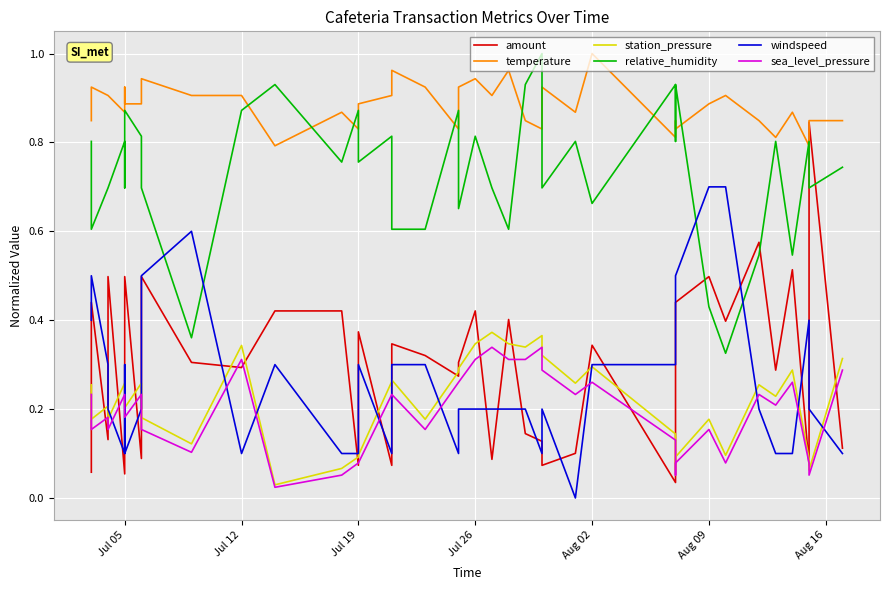

Is it true that temperature equals 0.8 at Jul 19?

True